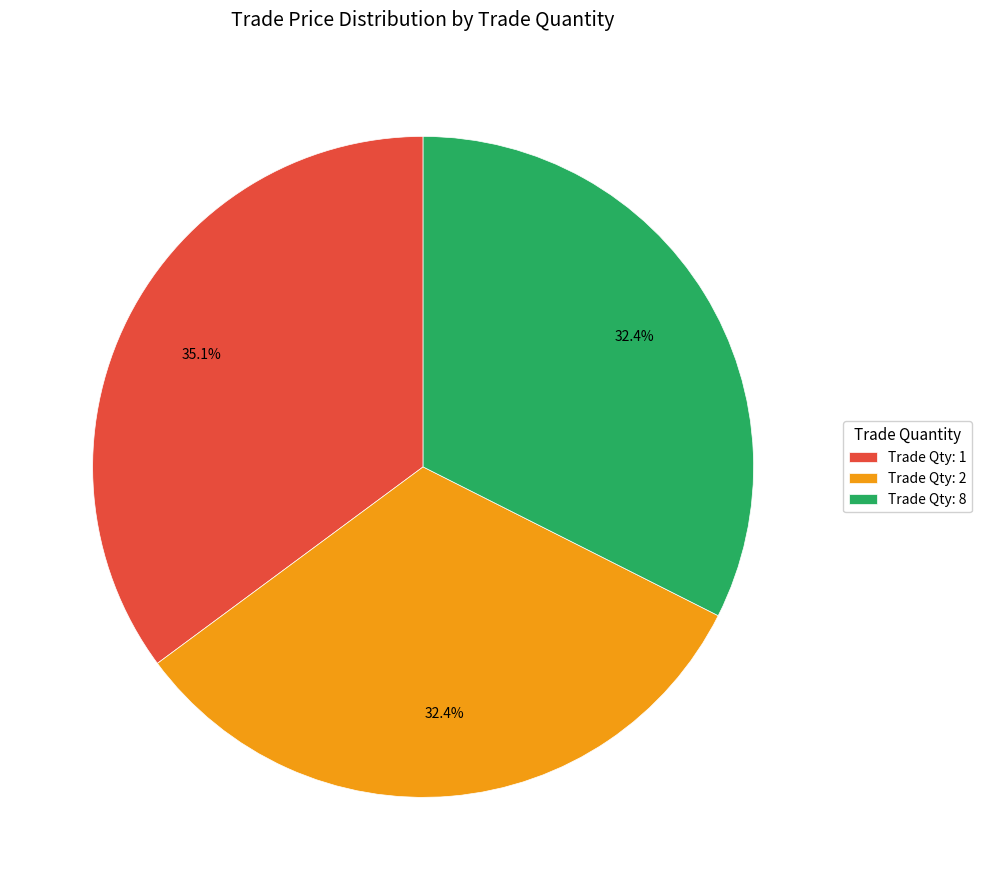

Approximately how many times larger is the value at Trade Qty: 2 compared to Trade Qty: 8?

1.0